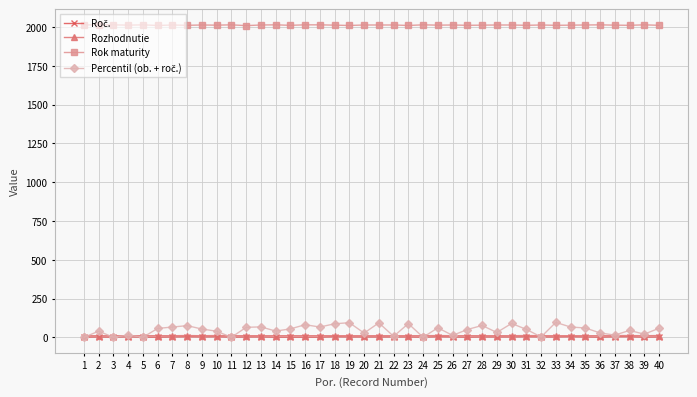

What is the maximum value shown in the chart?

2015